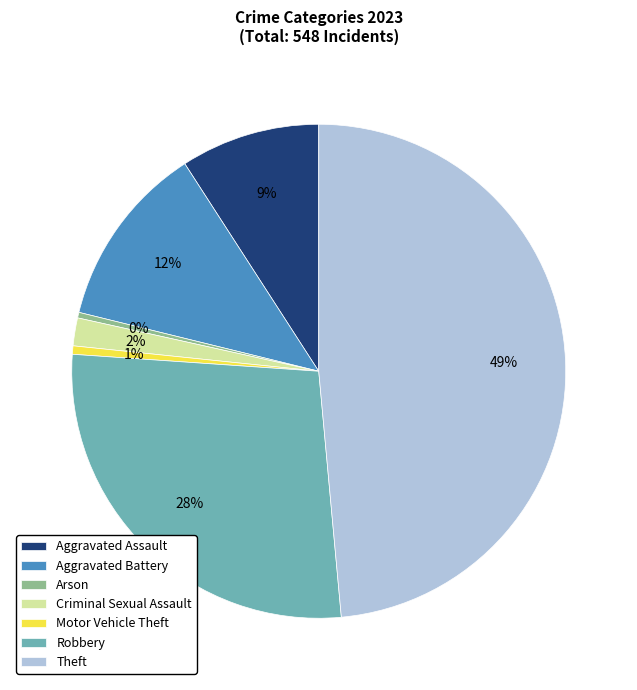

What percentage is the Aggravated Assault slice, to the nearest percent?

9%